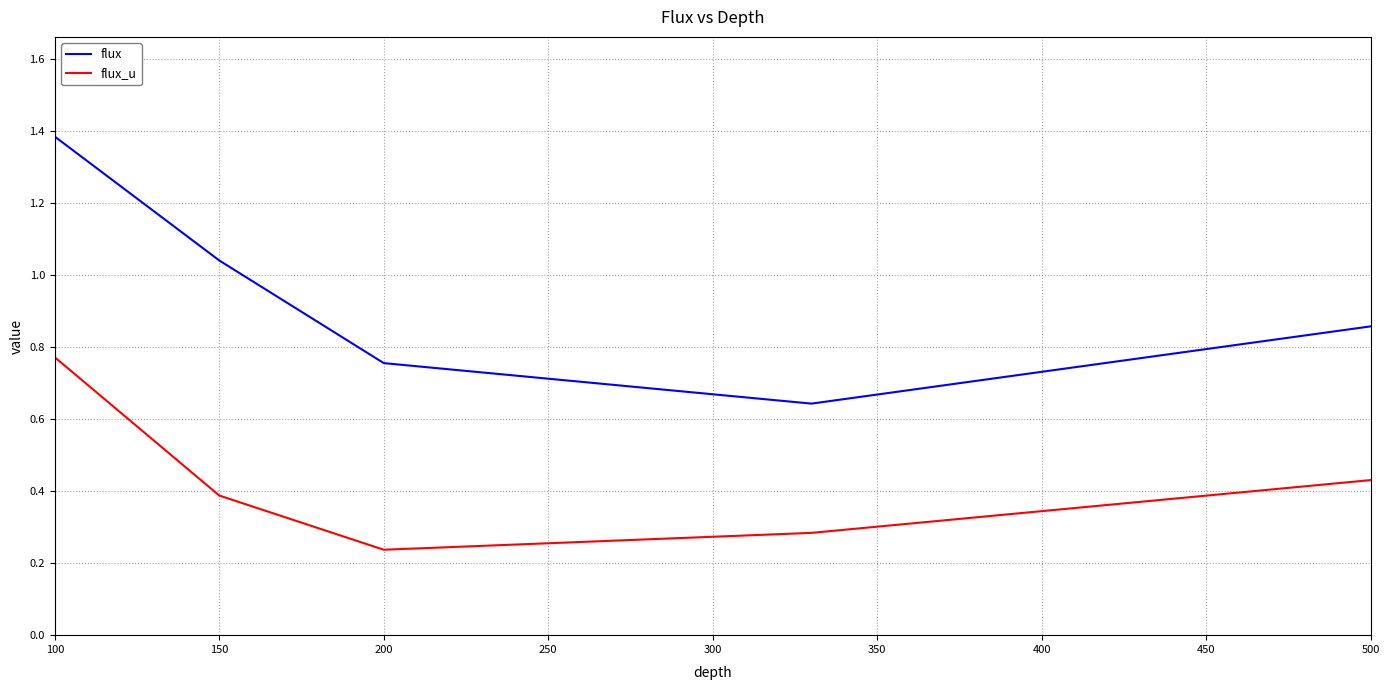

Which series has the largest range (max minus min)?

flux